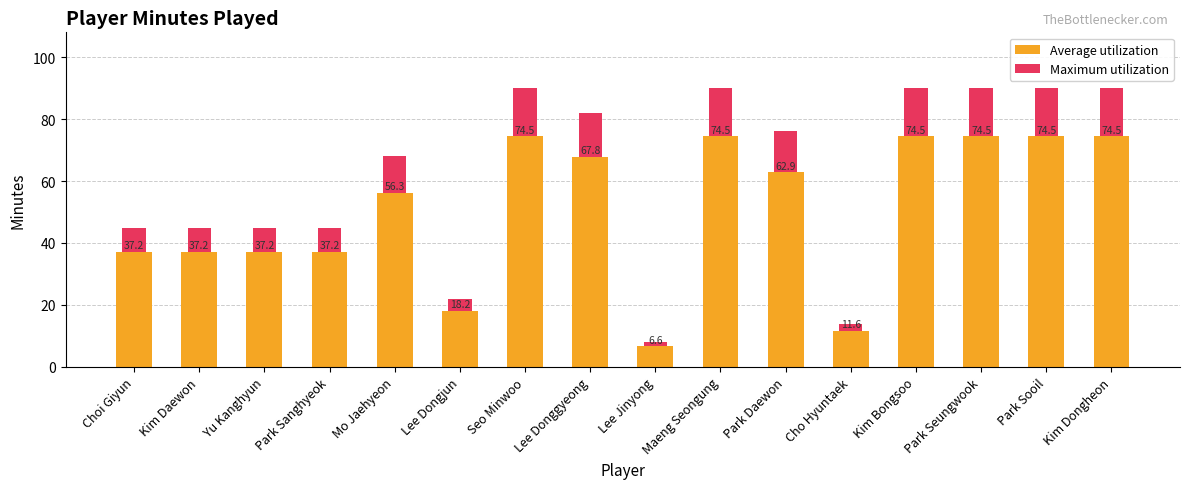

True or false: Average utilization has a value of 129.1 at Kim Bongsoo.

False